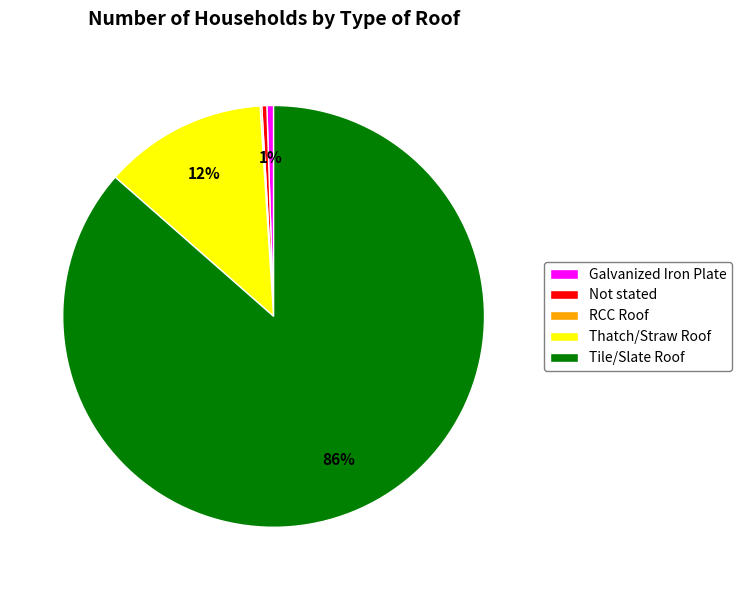

The Galvanized Iron Plate slice represents 1% of the pie. True or false?

True